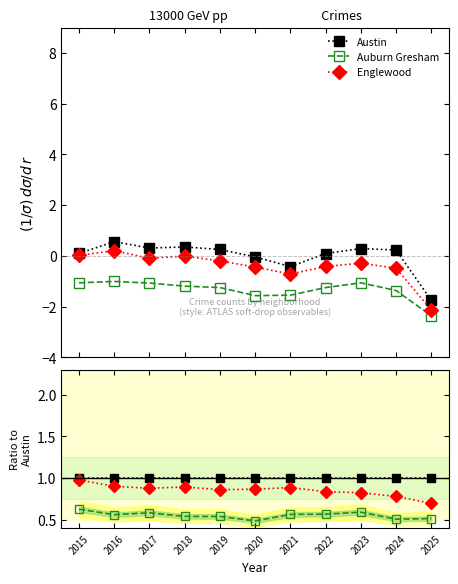

Reading right to left, what are all the values shown in this chart?

Austin: 2025=1.0	2024=1.0	2023=1.0	2022=1.0	2021=1.0	2020=1.0	2019=1.0	2018=1.0	2017=1.0	2016=1.0	2015=1.0
Auburn Gresham: 2025=0.5	2024=0.5	2023=0.6	2022=0.6	2021=0.6	2020=0.5	2019=0.5	2018=0.5	2017=0.6	2016=0.6	2015=0.6
Englewood: 2025=0.7	2024=0.8	2023=0.8	2022=0.8	2021=0.9	2020=0.9	2019=0.9	2018=0.9	2017=0.9	2016=0.9	2015=1.0